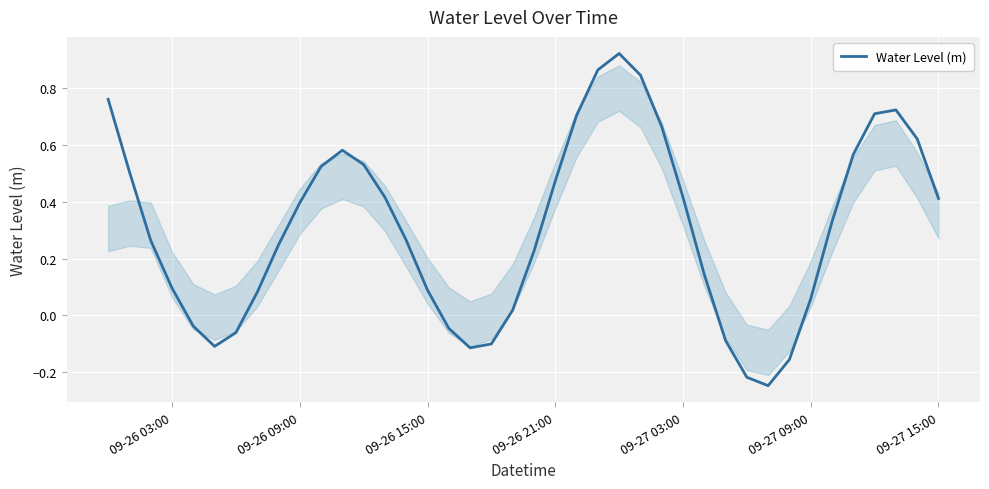

What is the difference between the maximum and minimum values?

1.2